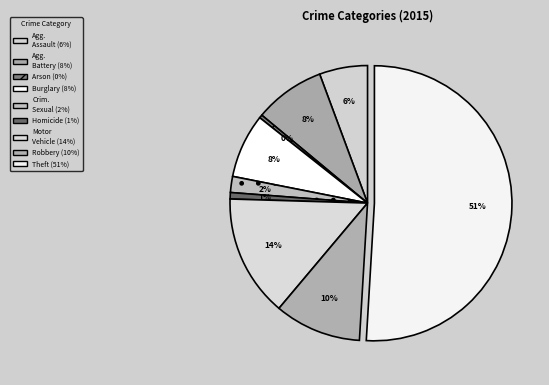

How many segments does this pie chart have?

9